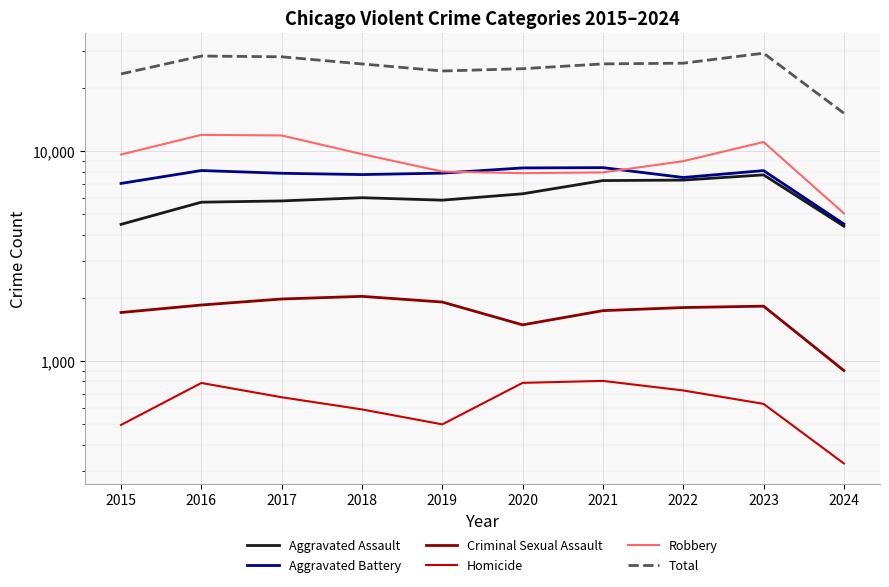

Reading left to right, extract all data points from this chart.

Aggravated Assault: 4480	5713	5793	6001	5841	6265	7242	7280	7710	4392
Aggravated Battery: 7019	8086	7845	7735	7858	8320	8347	7491	8079	4497
Criminal Sexual Assault: 1703	1849	1975	2033	1910	1487	1738	1798	1826	901
Homicide: 496	786	672	588	499	787	804	724	625	325
Robbery: 9638	11960	11880	9681	7995	7855	7920	8962	11055	5058
Total: 23336	28394	28165	26038	24103	24714	26051	26255	29295	15173